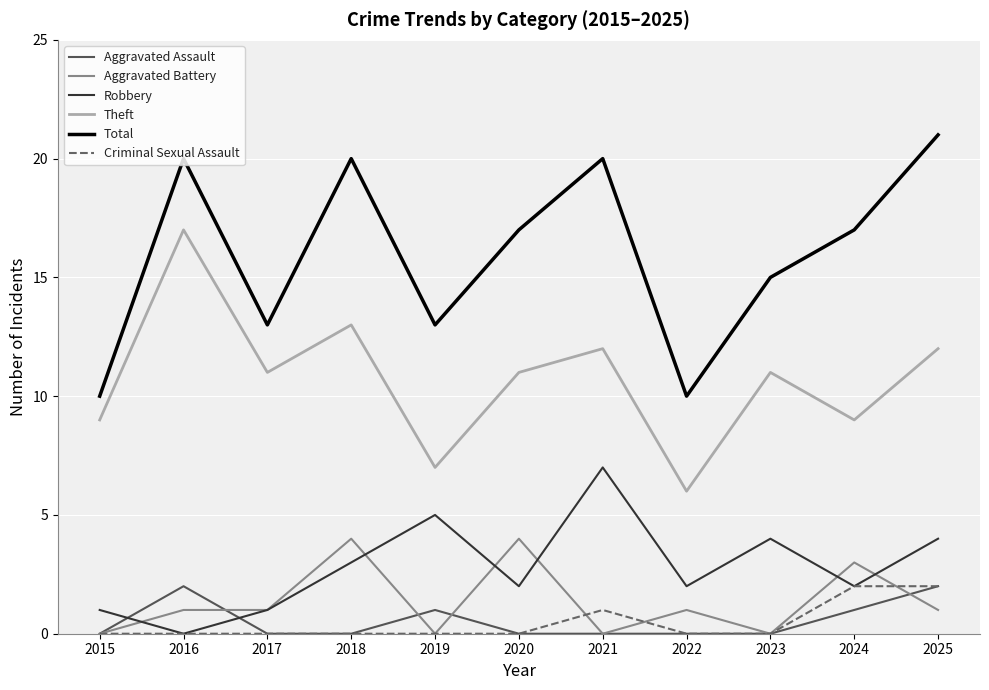

What is the spread (max minus min) of values at 2018?

20